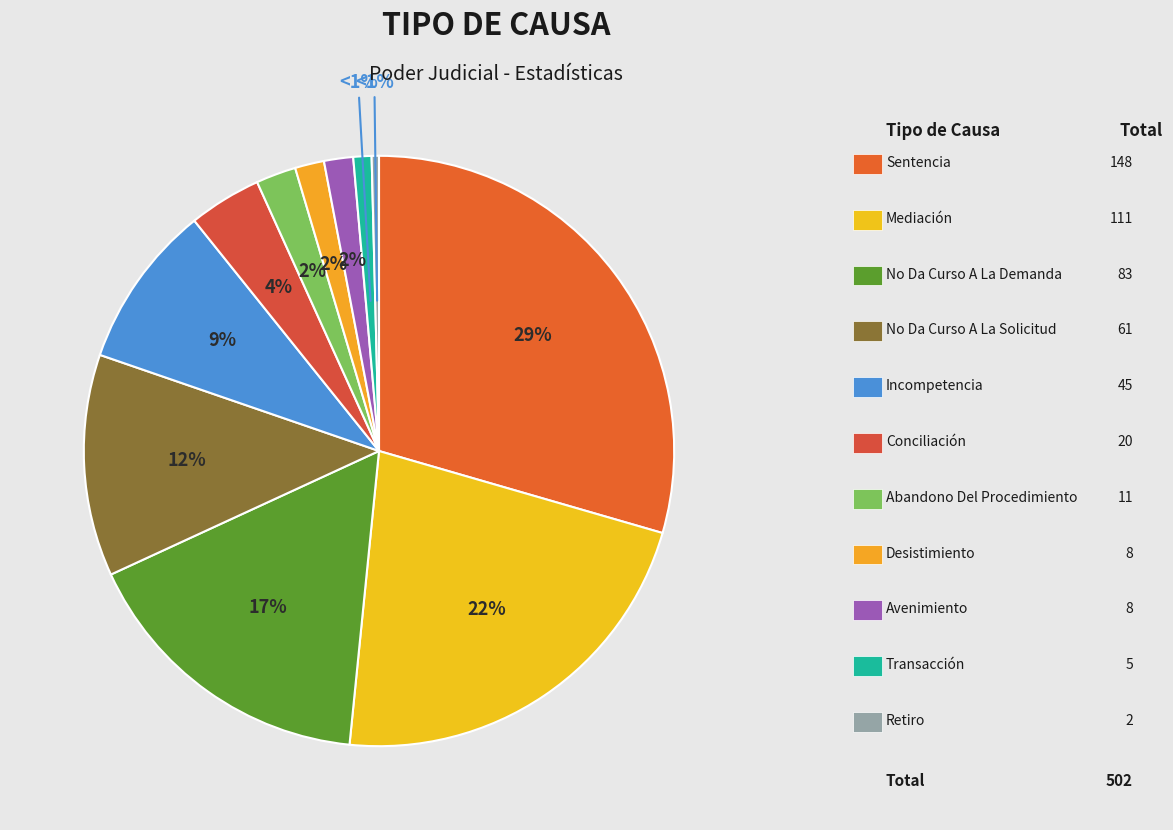

What percentage is NOT represented by No Da Curso A La Demanda?

83.5%